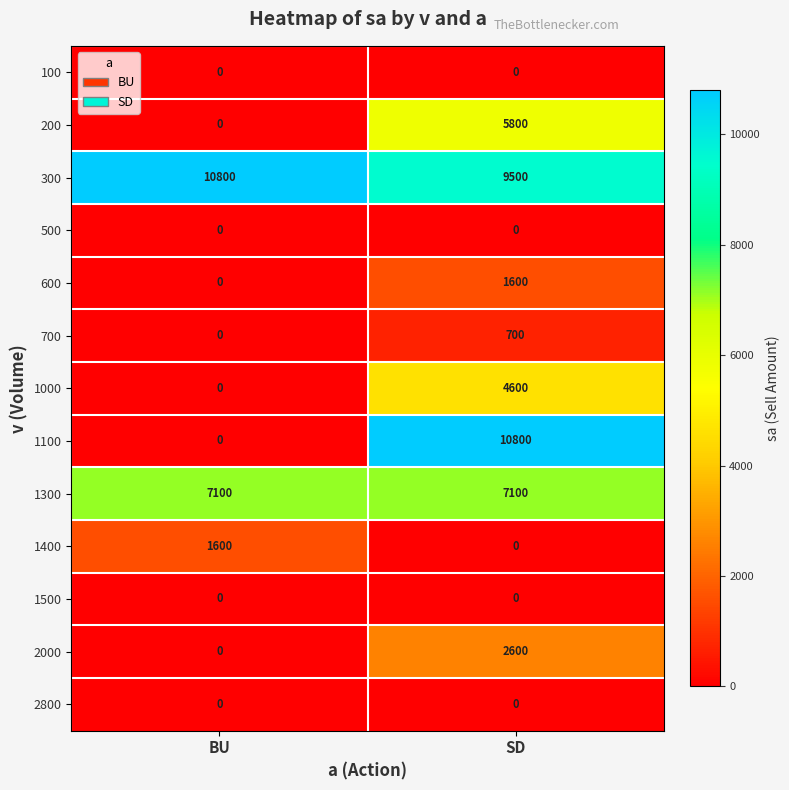

At which label is 2000 closest to 1300?

BU